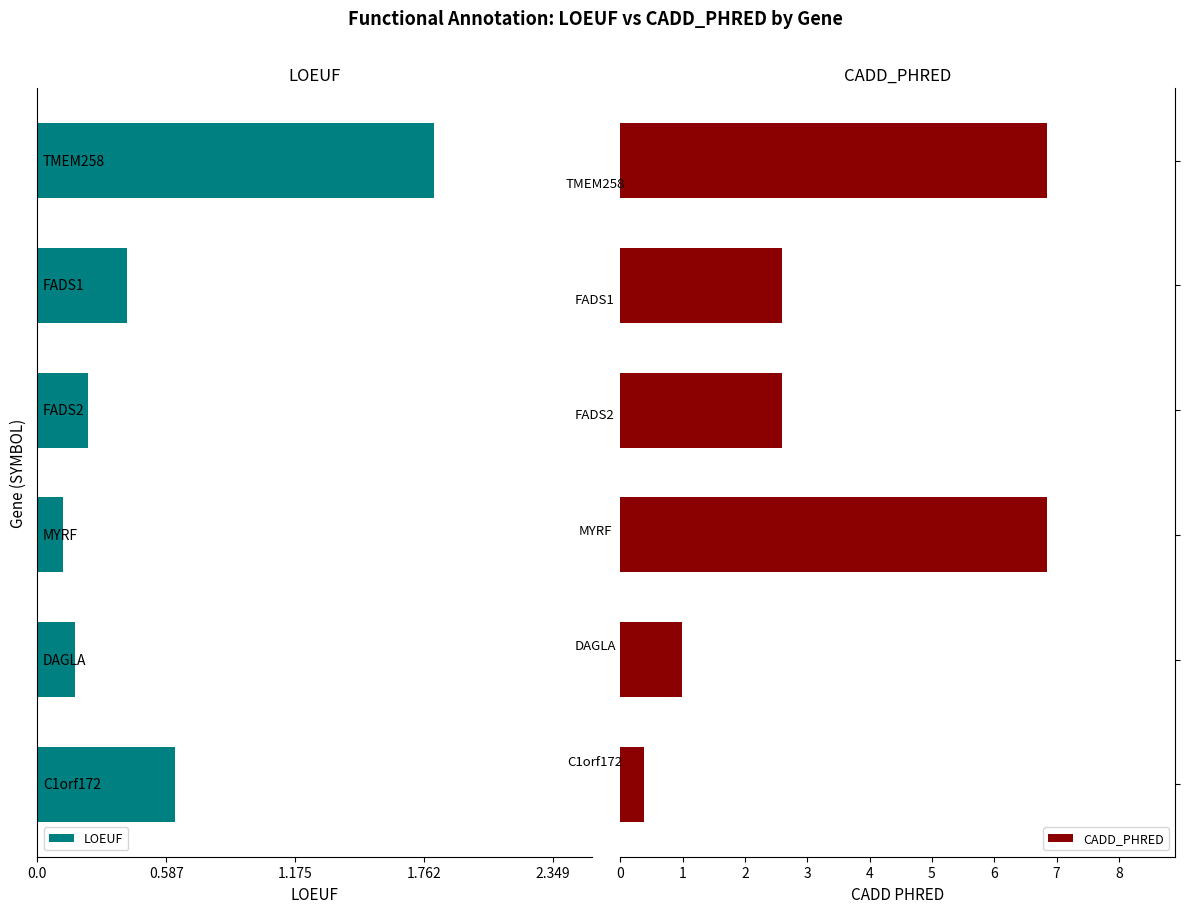

At how many categories does at least one series exceed 4?

2